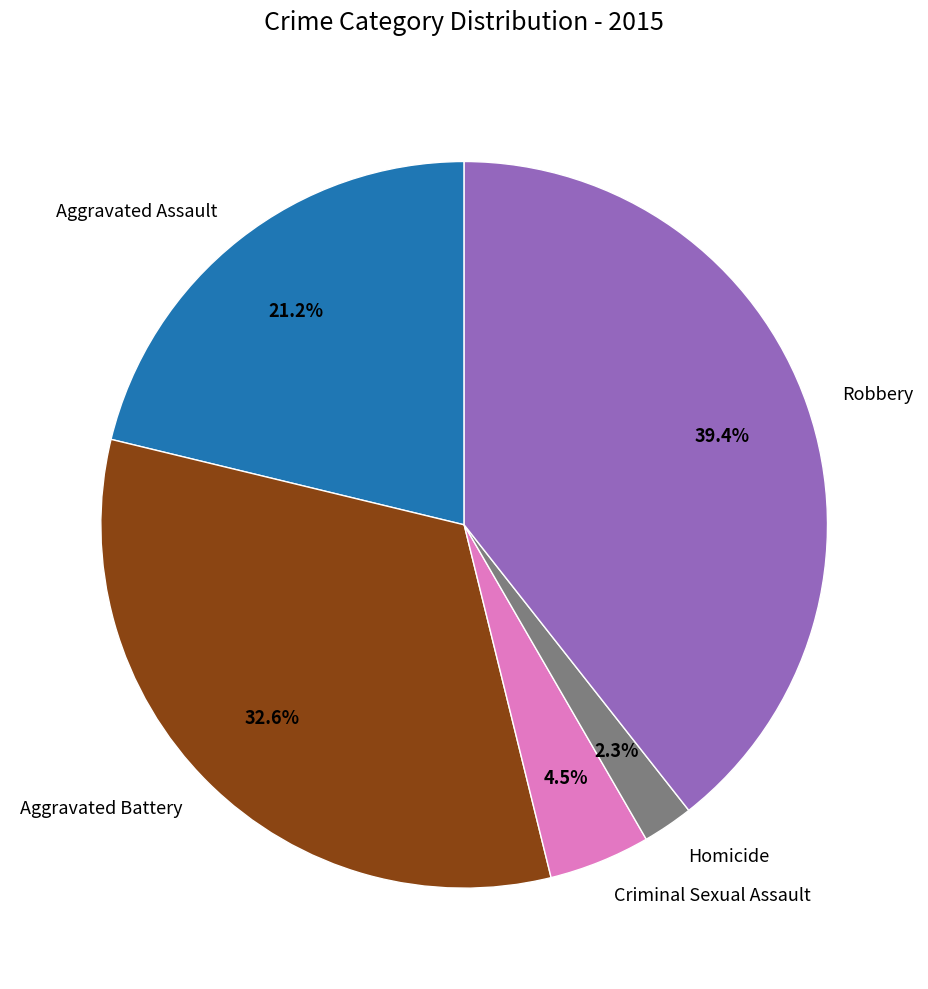

How many segments does this pie chart have?

5